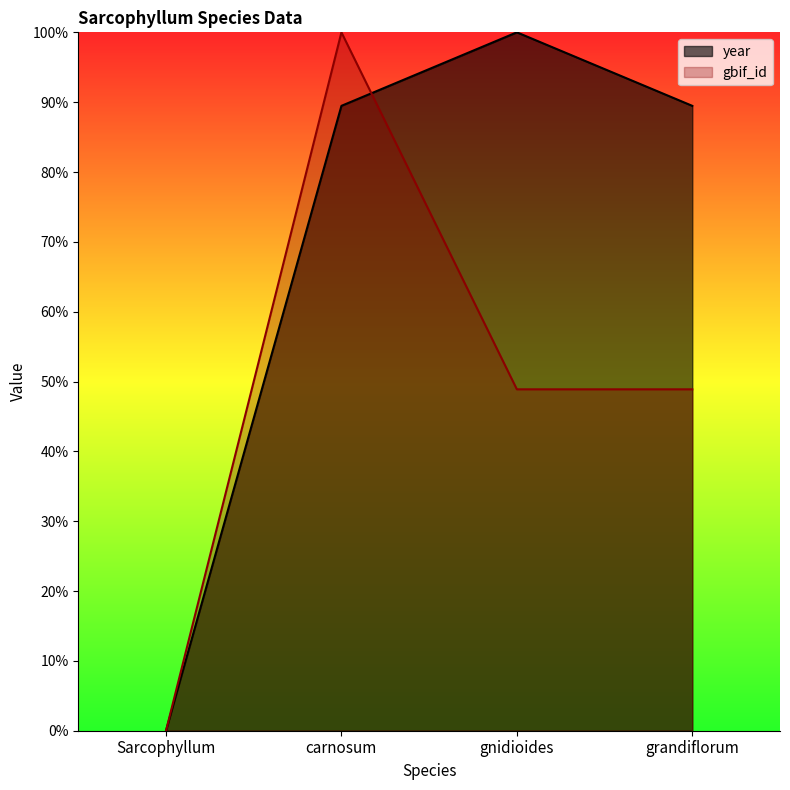

Between carnosum and gnidioides, which is larger?

gnidioides